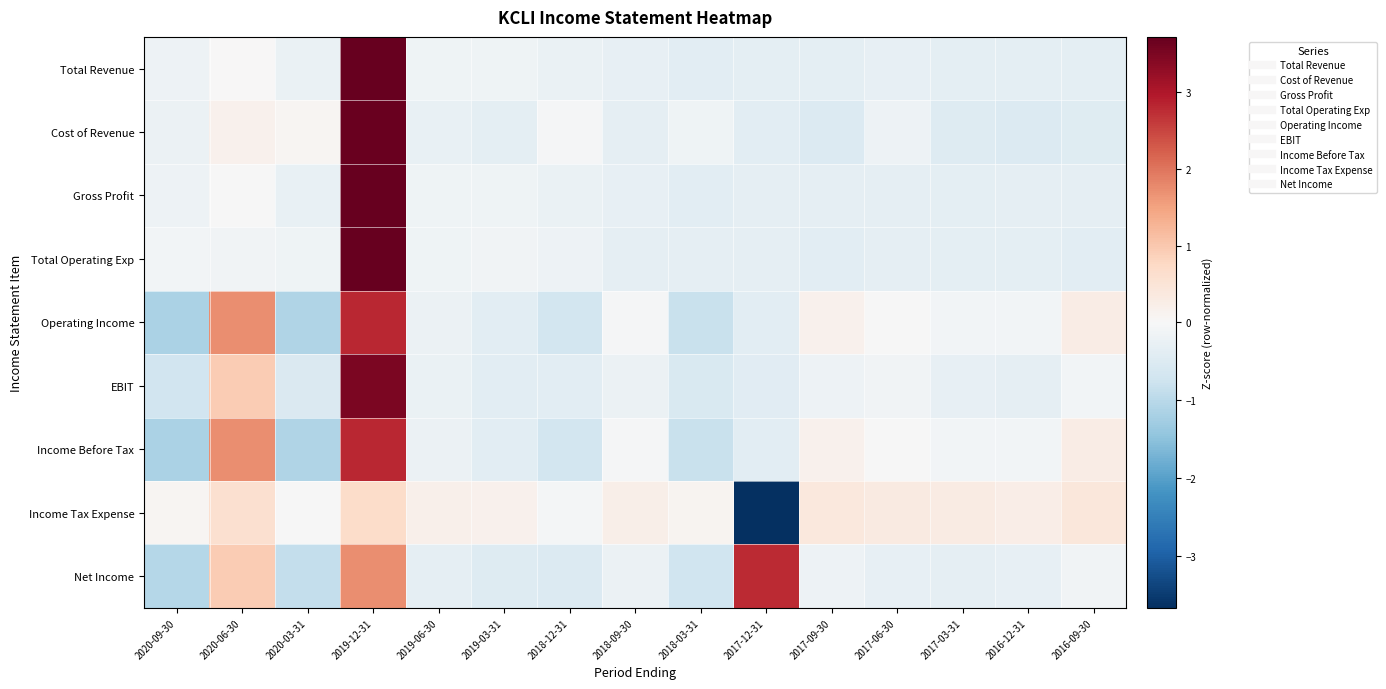

Reading left to right, extract all data points from this chart.

Total Revenue: 2020-09-30=-0.2	2020-06-30=0.0	2020-03-31=-0.2	2019-12-31=3.7	2019-06-30=-0.2	2019-03-31=-0.2	2018-12-31=-0.2	2018-09-30=-0.3	2018-03-31=-0.4	2017-12-31=-0.3	2017-09-30=-0.3	2017-06-30=-0.3	2017-03-31=-0.4	2016-12-31=-0.4	2016-09-30=-0.3
Cost of Revenue: 2020-09-30=-0.2	2020-06-30=0.1	2020-03-31=0.1	2019-12-31=3.7	2019-06-30=-0.3	2019-03-31=-0.4	2018-12-31=-0.0	2018-09-30=-0.3	2018-03-31=-0.2	2017-12-31=-0.4	2017-09-30=-0.5	2017-06-30=-0.2	2017-03-31=-0.5	2016-12-31=-0.5	2016-09-30=-0.4
Gross Profit: 2020-09-30=-0.2	2020-06-30=-0.0	2020-03-31=-0.3	2019-12-31=3.7	2019-06-30=-0.2	2019-03-31=-0.1	2018-12-31=-0.2	2018-09-30=-0.3	2018-03-31=-0.4	2017-12-31=-0.3	2017-09-30=-0.3	2017-06-30=-0.3	2017-03-31=-0.3	2016-12-31=-0.3	2016-09-30=-0.3
Total Operating Exp: 2020-09-30=-0.1	2020-06-30=-0.1	2020-03-31=-0.2	2019-12-31=3.7	2019-06-30=-0.2	2019-03-31=-0.1	2018-12-31=-0.2	2018-09-30=-0.3	2018-03-31=-0.3	2017-12-31=-0.3	2017-09-30=-0.4	2017-06-30=-0.3	2017-03-31=-0.4	2016-12-31=-0.4	2016-09-30=-0.4
Operating Income: 2020-09-30=-1.2	2020-06-30=1.7	2020-03-31=-1.1	2019-12-31=2.8	2019-06-30=-0.2	2019-03-31=-0.4	2018-12-31=-0.7	2018-09-30=-0.0	2018-03-31=-0.8	2017-12-31=-0.4	2017-09-30=0.2	2017-06-30=-0.0	2017-03-31=-0.1	2016-12-31=-0.1	2016-09-30=0.3
EBIT: 2020-09-30=-0.7	2020-06-30=1.0	2020-03-31=-0.5	2019-12-31=3.5	2019-06-30=-0.2	2019-03-31=-0.4	2018-12-31=-0.4	2018-09-30=-0.2	2018-03-31=-0.5	2017-12-31=-0.4	2017-09-30=-0.2	2017-06-30=-0.1	2017-03-31=-0.3	2016-12-31=-0.3	2016-09-30=-0.1
Income Before Tax: 2020-09-30=-1.2	2020-06-30=1.7	2020-03-31=-1.1	2019-12-31=2.8	2019-06-30=-0.2	2019-03-31=-0.4	2018-12-31=-0.7	2018-09-30=-0.0	2018-03-31=-0.8	2017-12-31=-0.4	2017-09-30=0.2	2017-06-30=-0.0	2017-03-31=-0.1	2016-12-31=-0.1	2016-09-30=0.3
Income Tax Expense: 2020-09-30=0.1	2020-06-30=0.6	2020-03-31=-0.0	2019-12-31=0.7	2019-06-30=0.2	2019-03-31=0.2	2018-12-31=-0.1	2018-09-30=0.2	2018-03-31=0.1	2017-12-31=-3.7	2017-09-30=0.4	2017-06-30=0.3	2017-03-31=0.3	2016-12-31=0.2	2016-09-30=0.4
Net Income: 2020-09-30=-1.0	2020-06-30=0.9	2020-03-31=-0.9	2019-12-31=1.7	2019-06-30=-0.3	2019-03-31=-0.5	2018-12-31=-0.5	2018-09-30=-0.2	2018-03-31=-0.7	2017-12-31=2.8	2017-09-30=-0.2	2017-06-30=-0.3	2017-03-31=-0.3	2016-12-31=-0.3	2016-09-30=-0.1